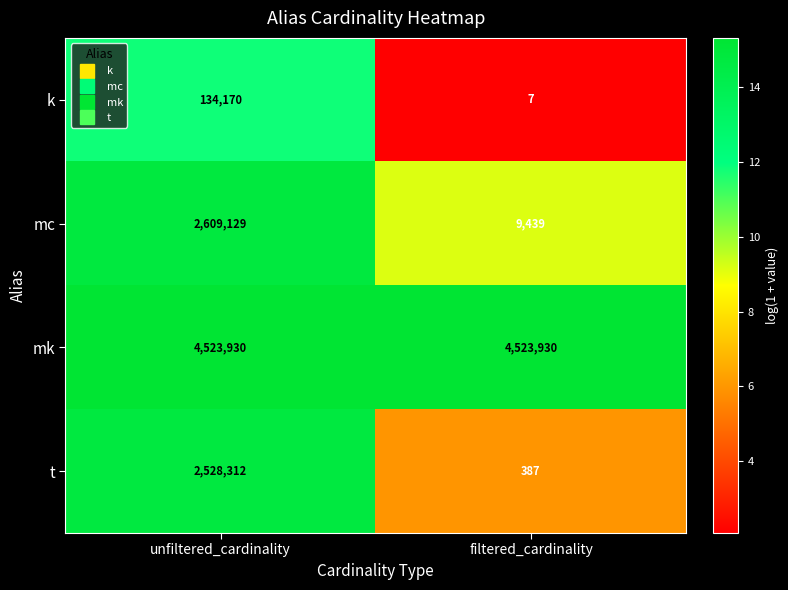

Count the number of data series in this chart.

4